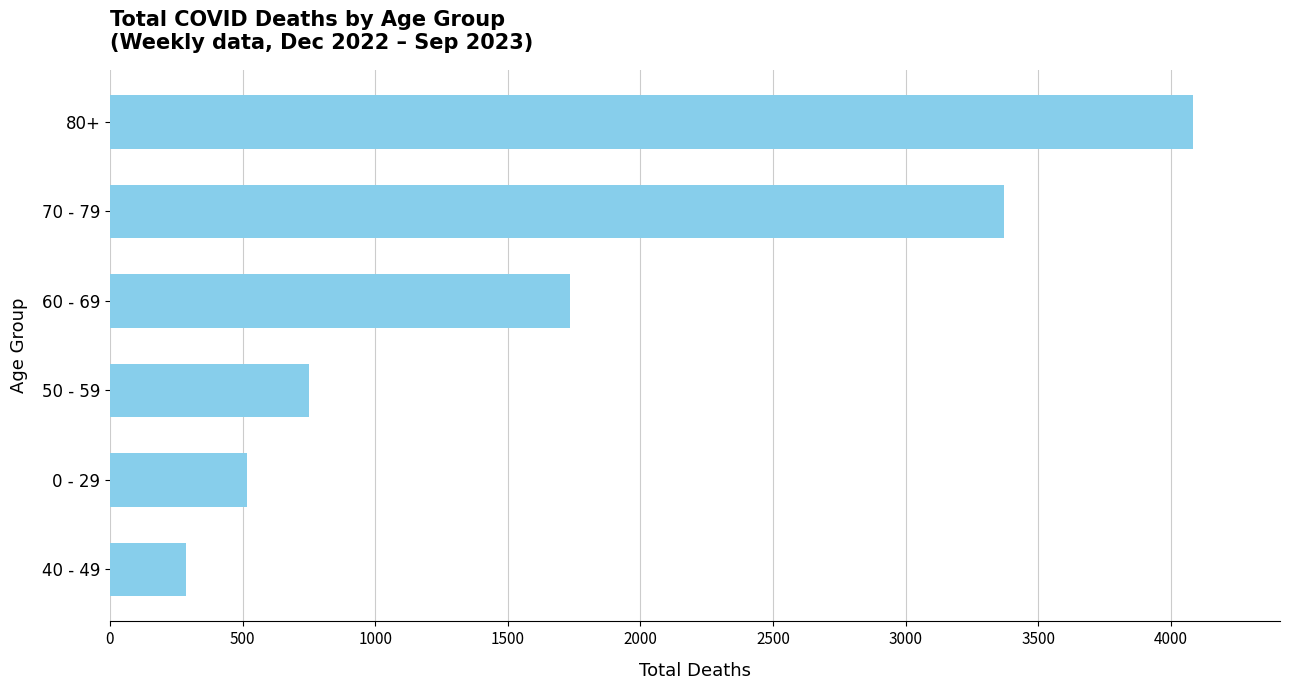

How many values are below 1733?

3